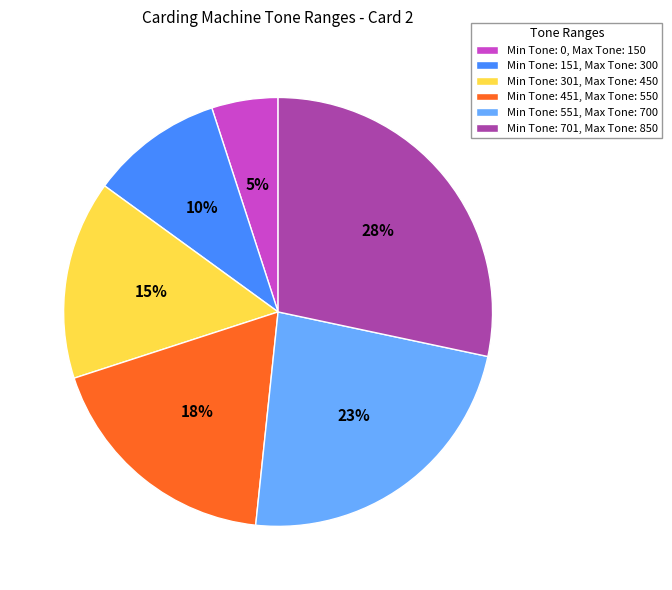

Rank the categories by value from highest to lowest.

Min Tone: 701, Max Tone: 850, Min Tone: 551, Max Tone: 700, Min Tone: 451, Max Tone: 550, Min Tone: 301, Max Tone: 450, Min Tone: 151, Max Tone: 300, Min Tone: 0, Max Tone: 150